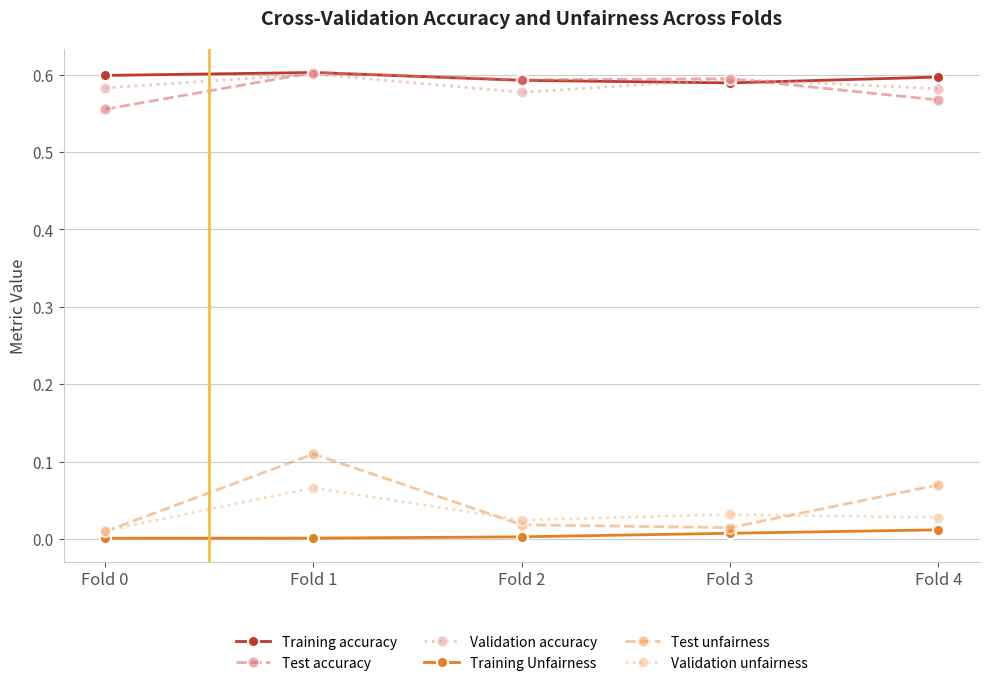

How many interior local peaks does the Validation unfairness series have?

2